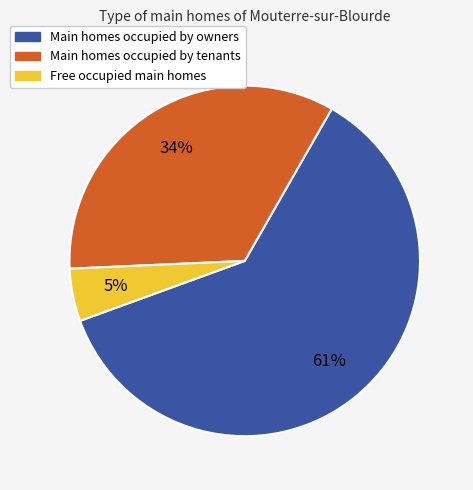

Count the number of slices in the pie.

3